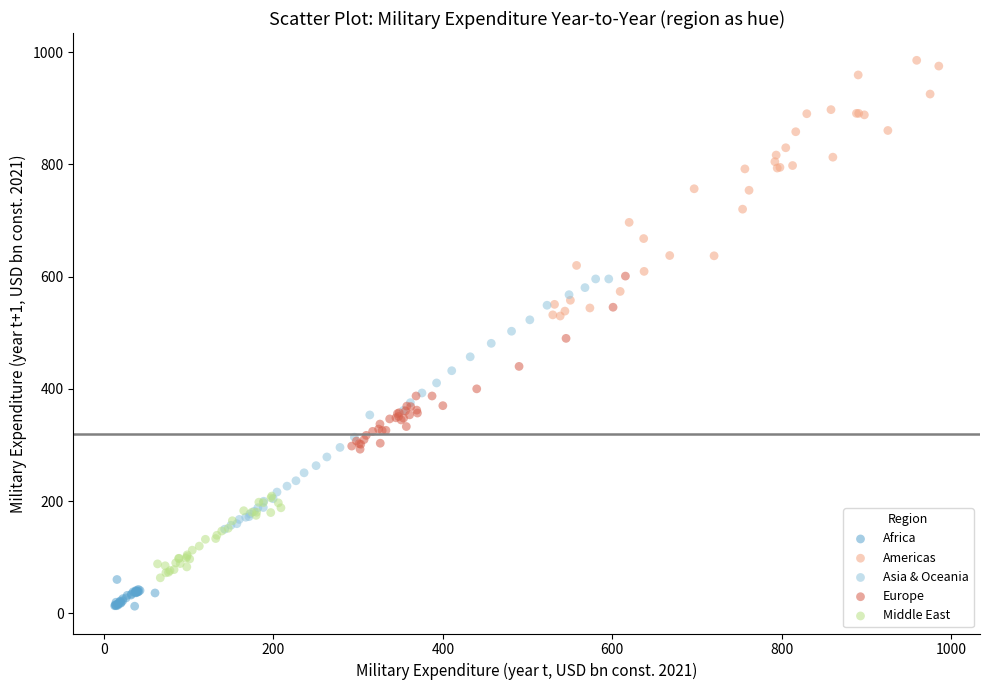

Which series has the largest Y range (max minus min)?

Americas